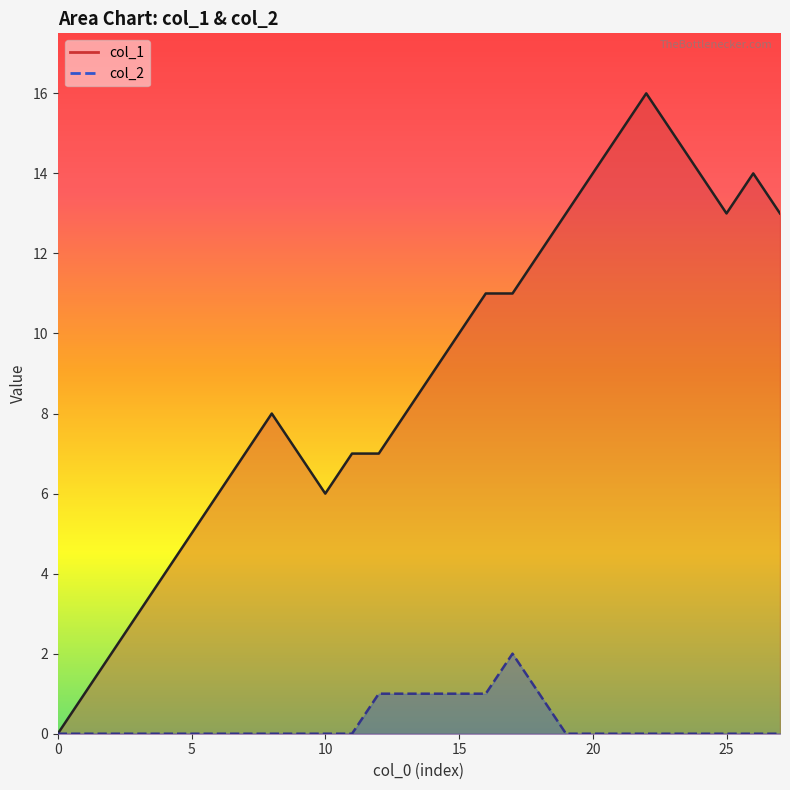

True or false: col_1 and col_2 intersect in this chart.

False